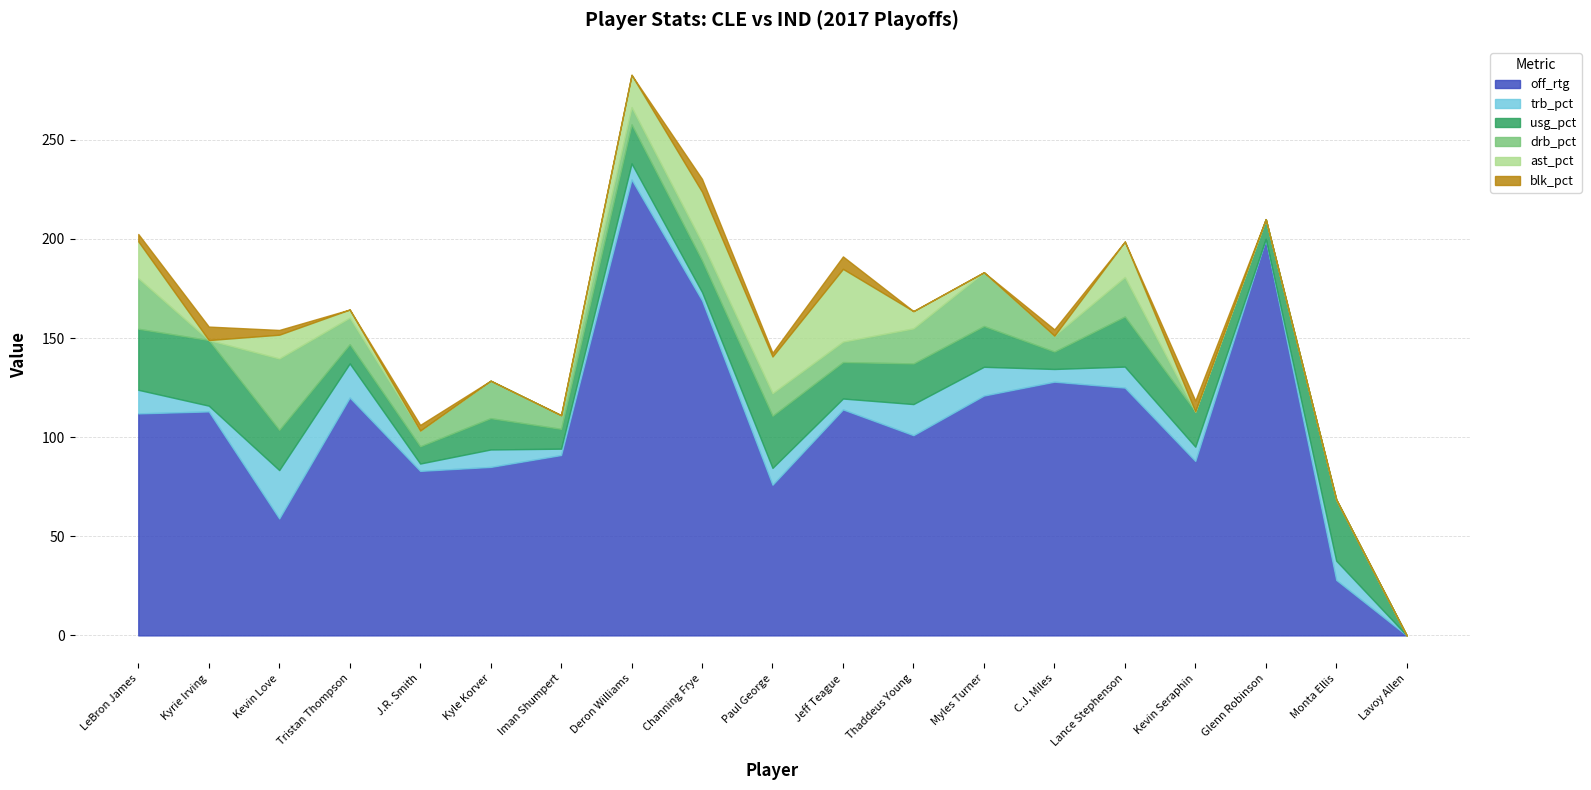

Does the chart have visible grid lines?

Yes